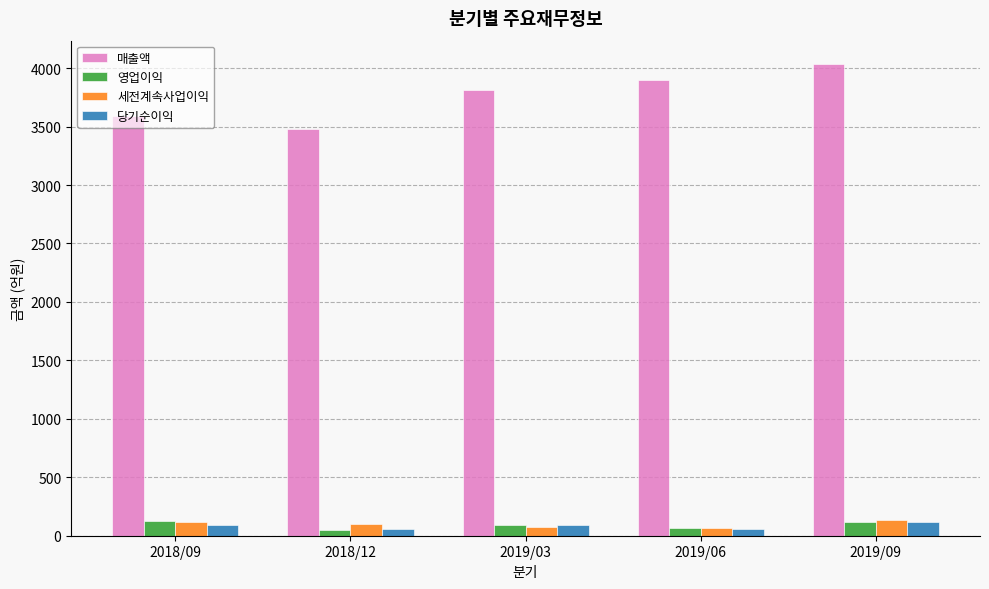

What value does the 영업이익 series have at 2018/12, to the nearest 5?

50